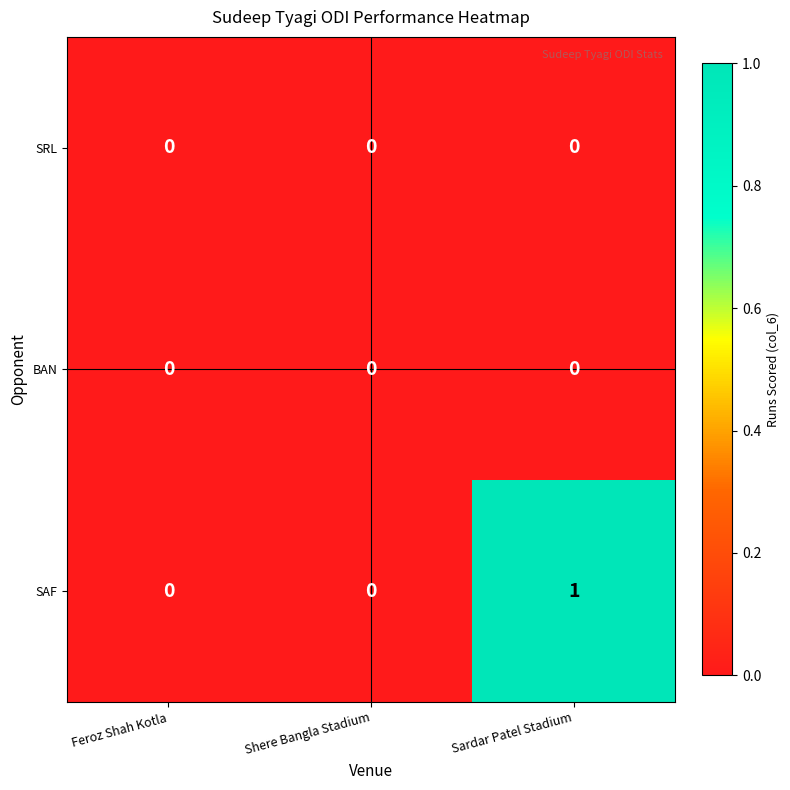

Reading left to right, extract all data points from this chart.

SRL: 0	0	0
BAN: 0	0	0
SAF: 0	0	1